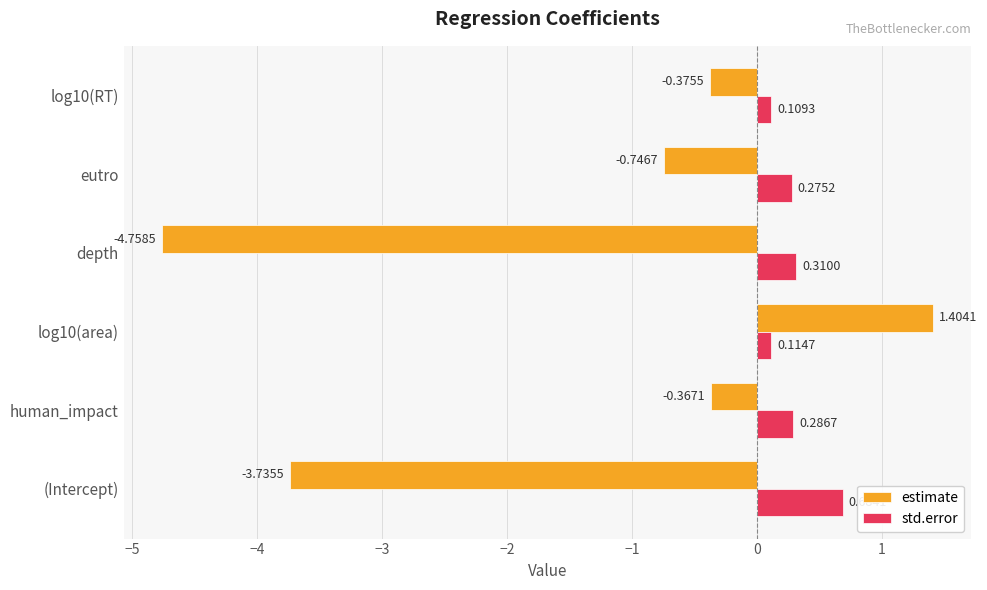

At which category is the sum across all series the highest?

log10(area)